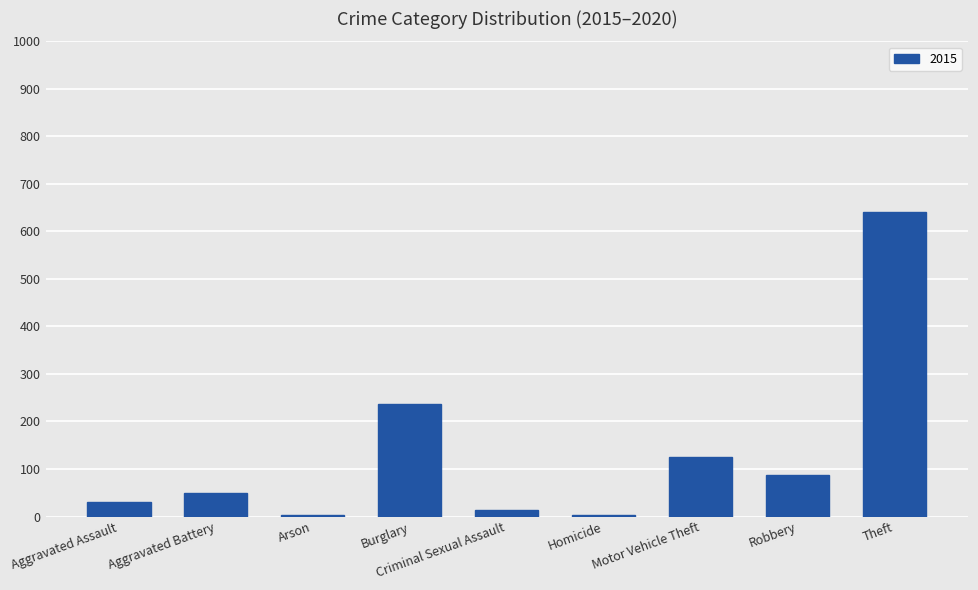

What is the greatest value displayed?

641